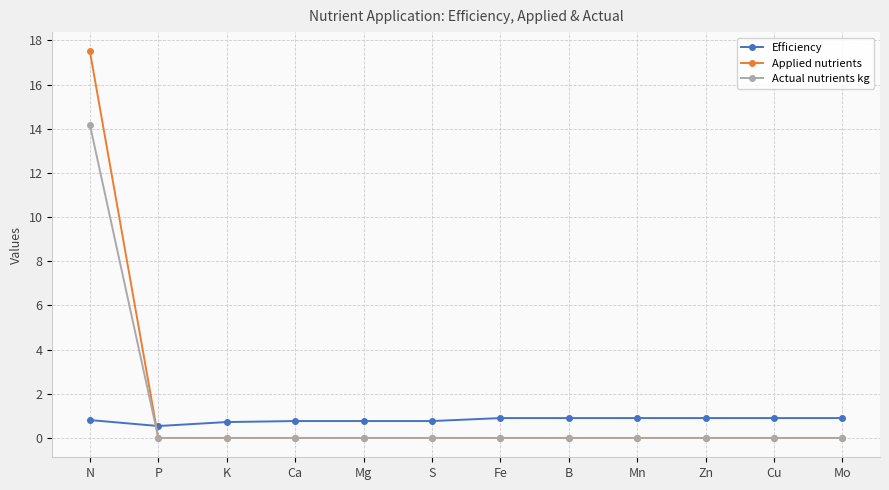

How many intersections are there between Actual nutrients kg and Efficiency?

1